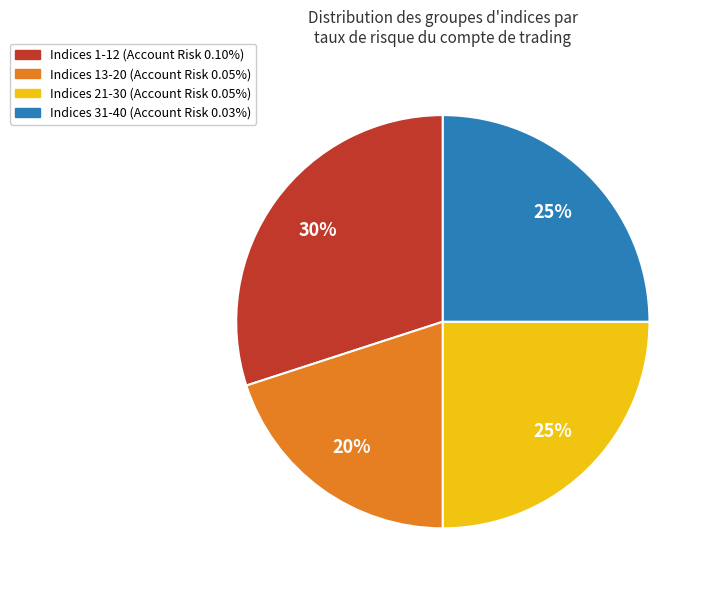

Does any single category account for the majority?

No